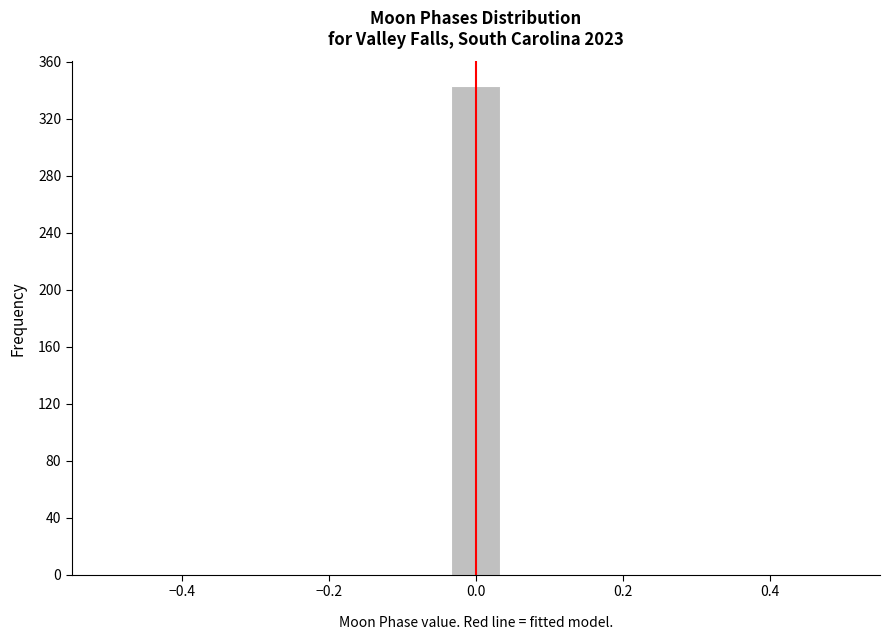

Read against the x-axis, roughly where is the centre of the tallest bar?

0.00